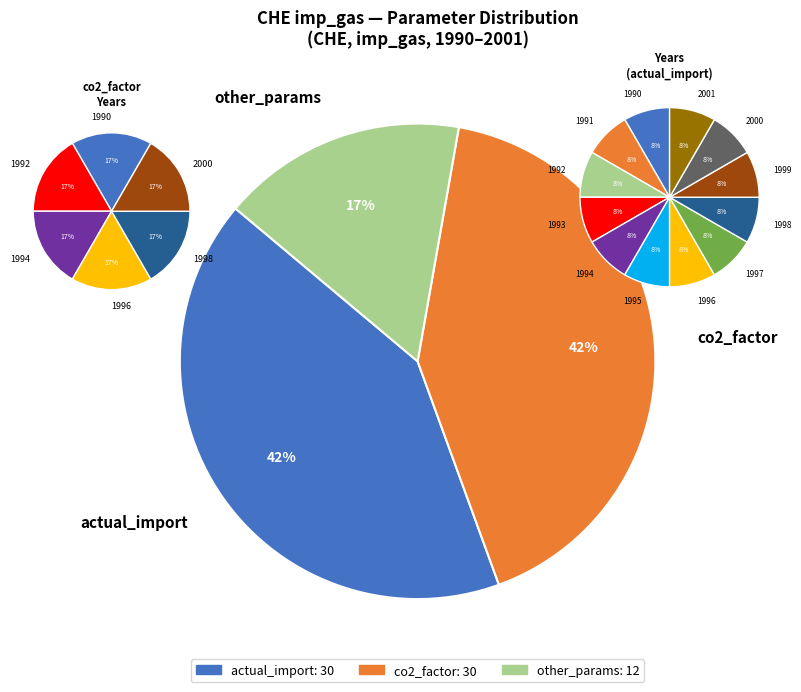

What portion of the pie excludes actual_import 1994?

91.7%